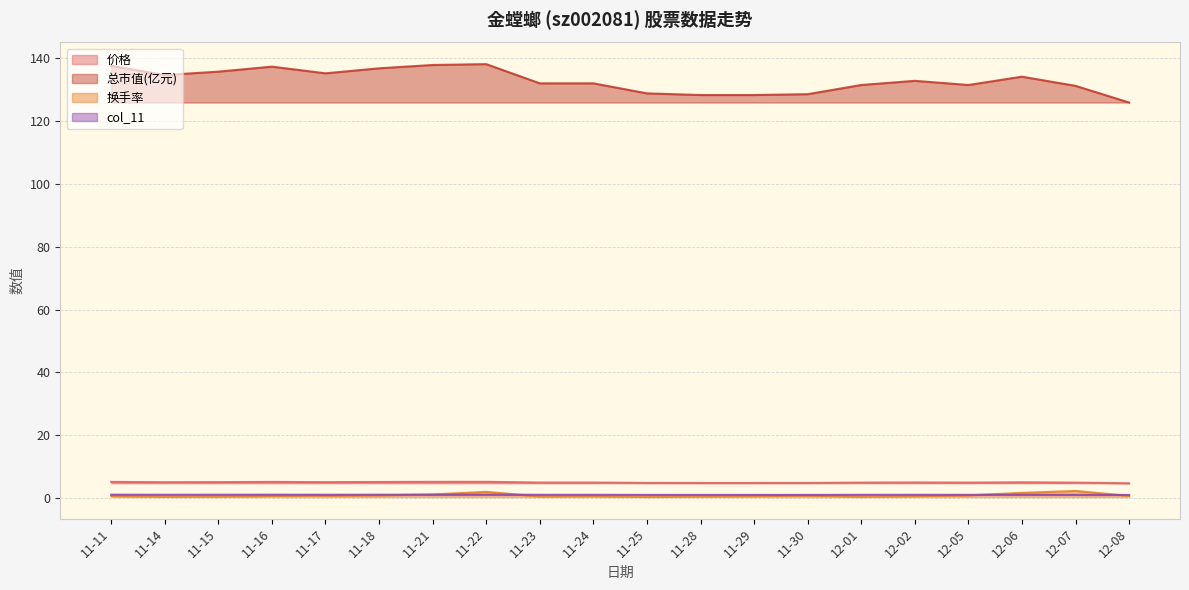

What is the maximum value shown in the chart?

138.1